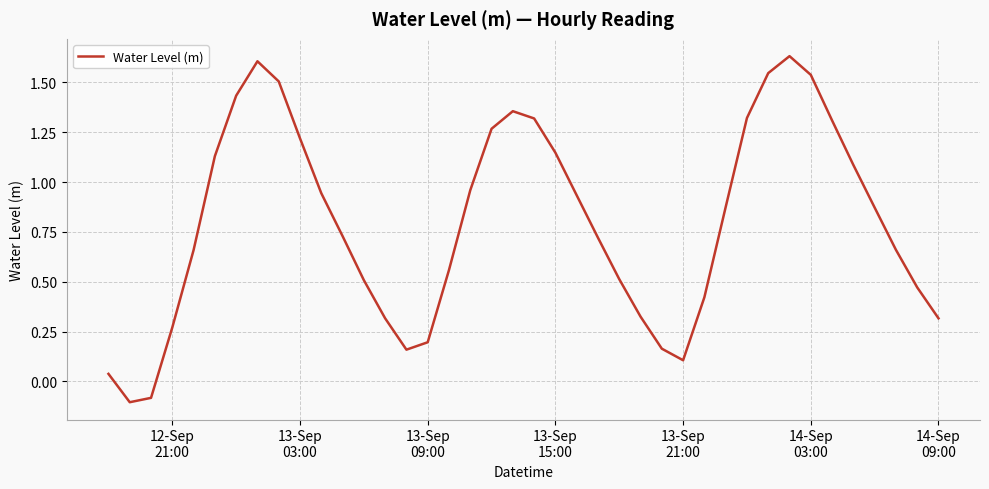

What is the difference between the maximum and minimum values?

1.7